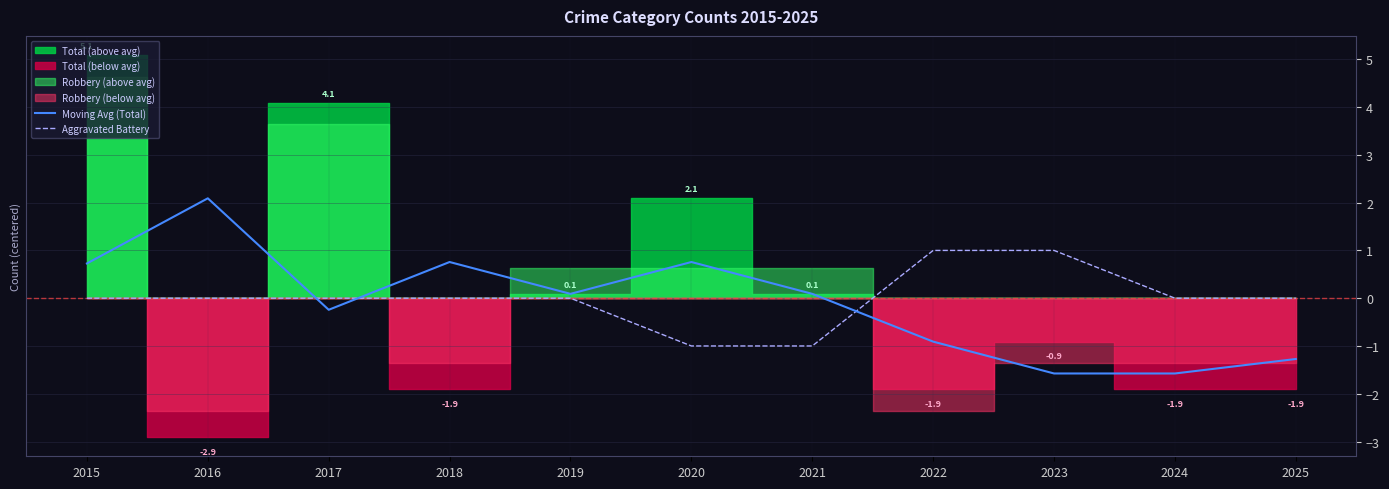

True or false: Moving Avg (Total) has a value of 3.2 at 2016.

False